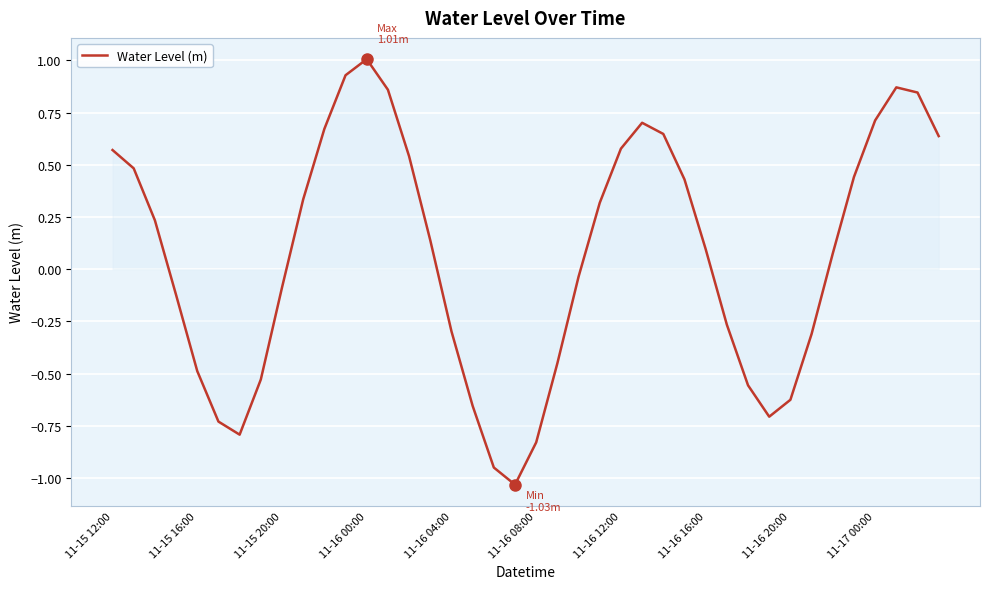

What is the maximum value shown in the chart?

1.0